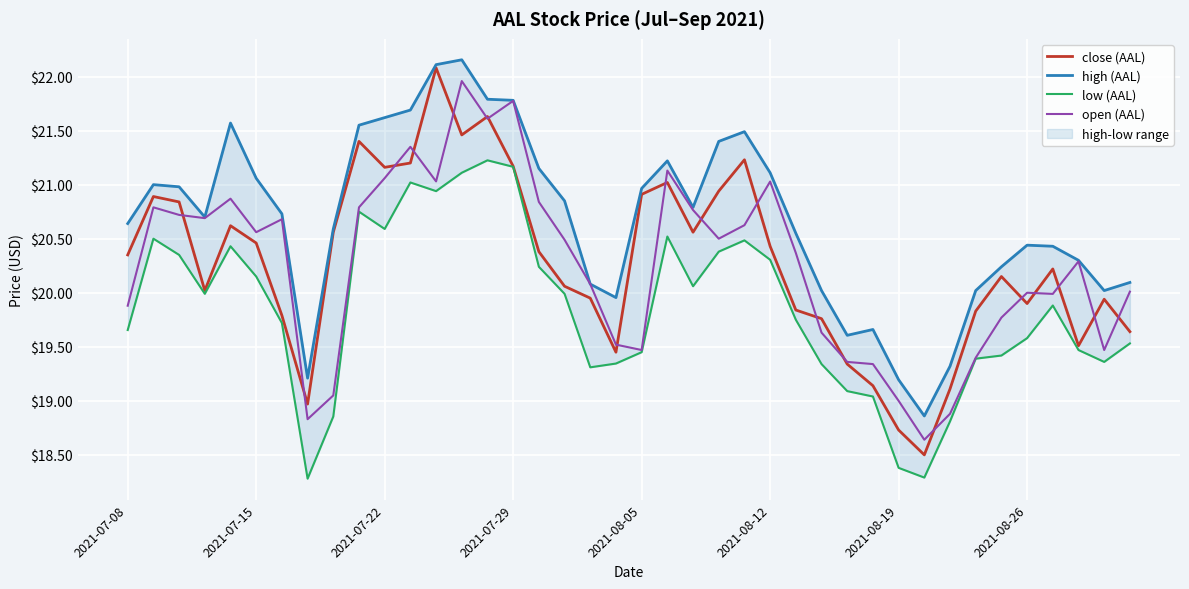

What is the minimum value shown in the chart?

18.3